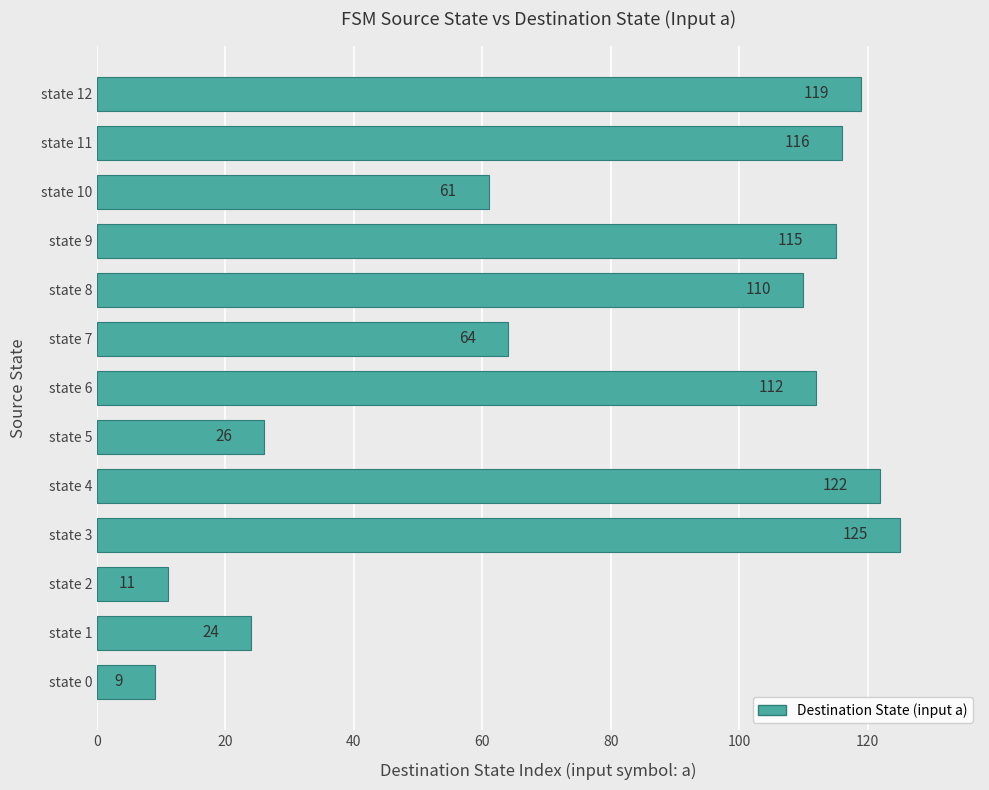

Rank the categories by value from highest to lowest.

state 3, state 4, state 12, state 11, state 9, state 6, state 8, state 7, state 10, state 5, state 1, state 2, state 0